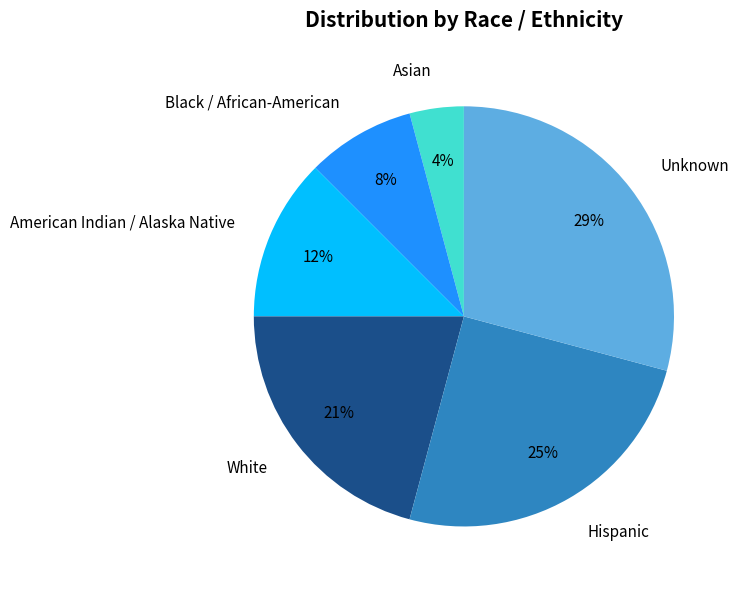

Between White and Asian, which is larger?

White